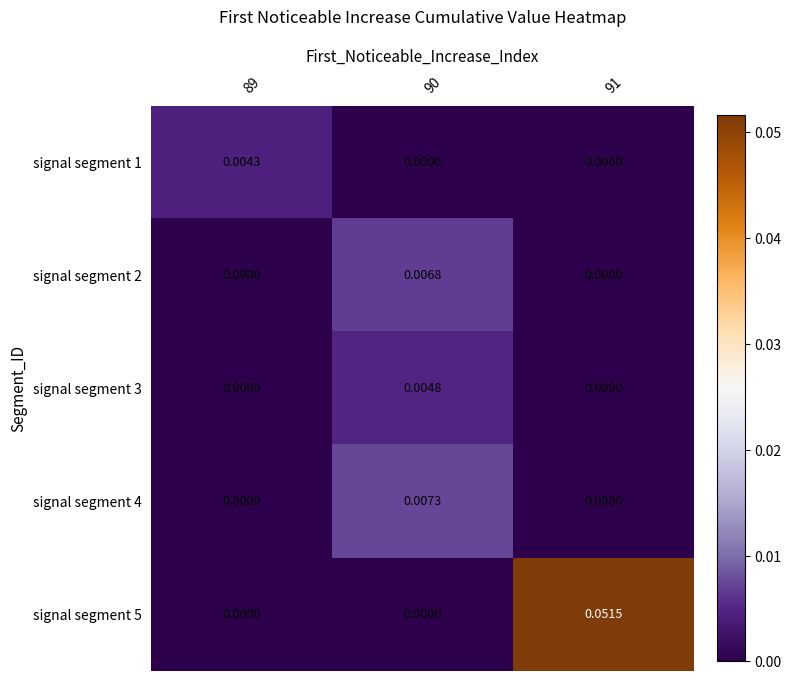

Which series has the largest range (max minus min)?

signal segment 5